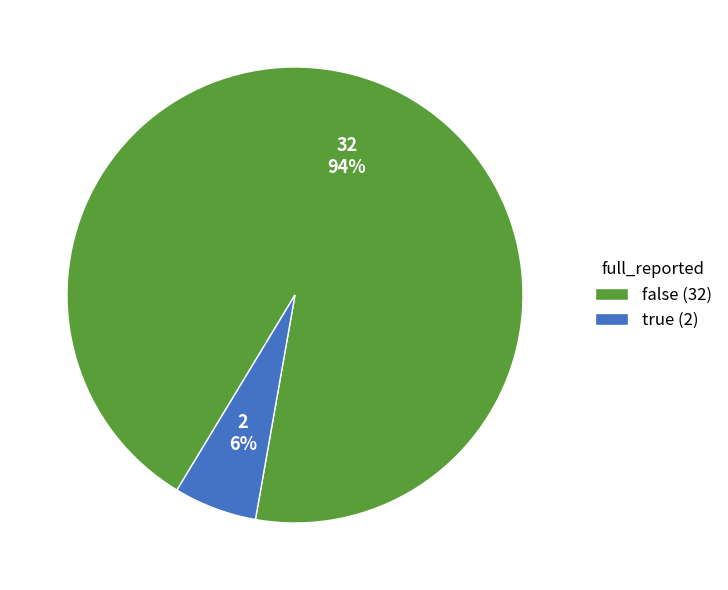

Between true (2) and false (32), which is larger?

false (32)